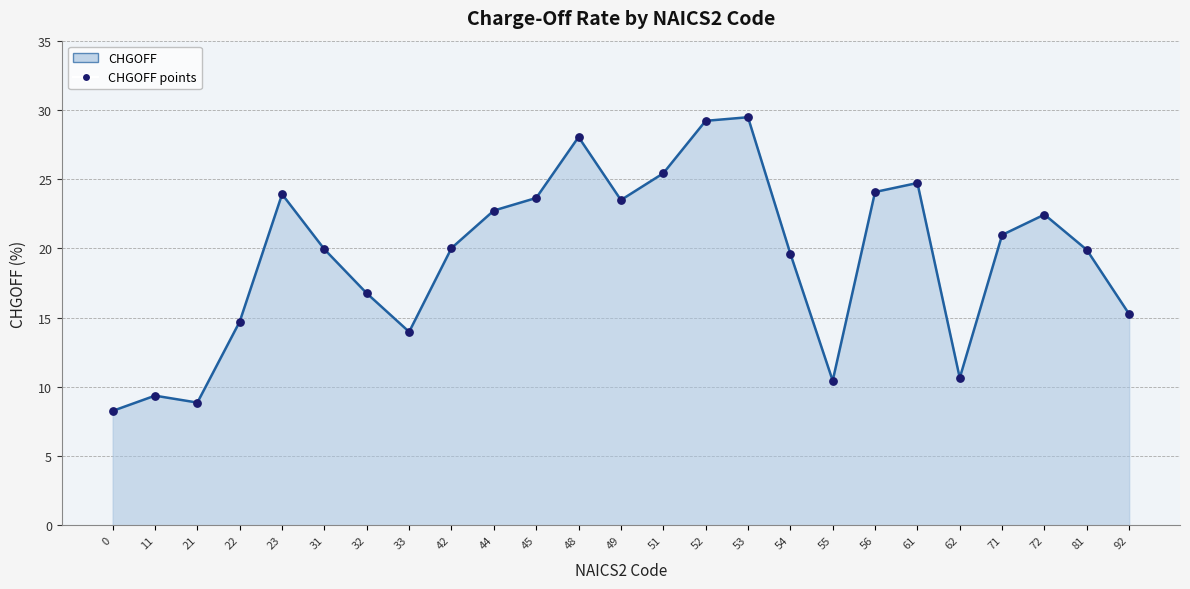

What is the change in value from 51 to 62?

-14.8